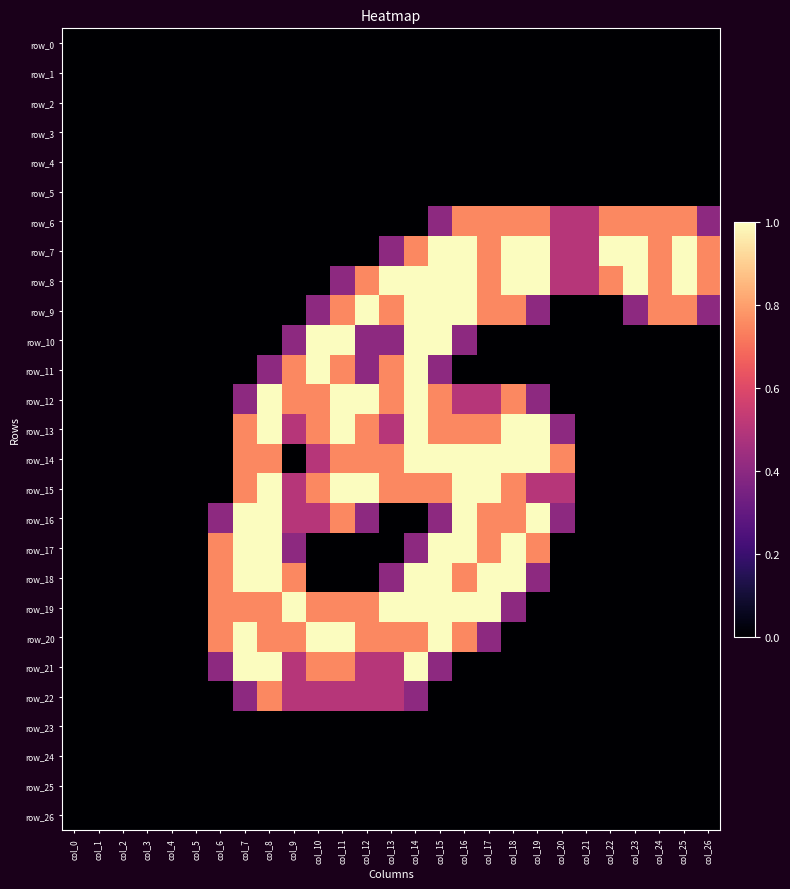

Reading left to right, list all the values displayed in this chart.

row_0: col_0=0.0	col_1=0.0	col_2=0.0	col_3=0.0	col_4=0.0	col_5=0.0	col_6=0.0	col_7=0.0	col_8=0.0	col_9=0.0	col_10=0.0	col_11=0.0	col_12=0.0	col_13=0.0	col_14=0.0	col_15=0.0	col_16=0.0	col_17=0.0	col_18=0.0	col_19=0.0	col_20=0.0	col_21=0.0	col_22=0.0	col_23=0.0	col_24=0.0	col_25=0.0	col_26=0.0
row_1: col_0=0.0	col_1=0.0	col_2=0.0	col_3=0.0	col_4=0.0	col_5=0.0	col_6=0.0	col_7=0.0	col_8=0.0	col_9=0.0	col_10=0.0	col_11=0.0	col_12=0.0	col_13=0.0	col_14=0.0	col_15=0.0	col_16=0.0	col_17=0.0	col_18=0.0	col_19=0.0	col_20=0.0	col_21=0.0	col_22=0.0	col_23=0.0	col_24=0.0	col_25=0.0	col_26=0.0
row_2: col_0=0.0	col_1=0.0	col_2=0.0	col_3=0.0	col_4=0.0	col_5=0.0	col_6=0.0	col_7=0.0	col_8=0.0	col_9=0.0	col_10=0.0	col_11=0.0	col_12=0.0	col_13=0.0	col_14=0.0	col_15=0.0	col_16=0.0	col_17=0.0	col_18=0.0	col_19=0.0	col_20=0.0	col_21=0.0	col_22=0.0	col_23=0.0	col_24=0.0	col_25=0.0	col_26=0.0
row_3: col_0=0.0	col_1=0.0	col_2=0.0	col_3=0.0	col_4=0.0	col_5=0.0	col_6=0.0	col_7=0.0	col_8=0.0	col_9=0.0	col_10=0.0	col_11=0.0	col_12=0.0	col_13=0.0	col_14=0.0	col_15=0.0	col_16=0.0	col_17=0.0	col_18=0.0	col_19=0.0	col_20=0.0	col_21=0.0	col_22=0.0	col_23=0.0	col_24=0.0	col_25=0.0	col_26=0.0
row_4: col_0=0.0	col_1=0.0	col_2=0.0	col_3=0.0	col_4=0.0	col_5=0.0	col_6=0.0	col_7=0.0	col_8=0.0	col_9=0.0	col_10=0.0	col_11=0.0	col_12=0.0	col_13=0.0	col_14=0.0	col_15=0.0	col_16=0.0	col_17=0.0	col_18=0.0	col_19=0.0	col_20=0.0	col_21=0.0	col_22=0.0	col_23=0.0	col_24=0.0	col_25=0.0	col_26=0.0
row_5: col_0=0.0	col_1=0.0	col_2=0.0	col_3=0.0	col_4=0.0	col_5=0.0	col_6=0.0	col_7=0.0	col_8=0.0	col_9=0.0	col_10=0.0	col_11=0.0	col_12=0.0	col_13=0.0	col_14=0.0	col_15=0.0	col_16=0.0	col_17=0.0	col_18=0.0	col_19=0.0	col_20=0.0	col_21=0.0	col_22=0.0	col_23=0.0	col_24=0.0	col_25=0.0	col_26=0.0
row_6: col_0=0.0	col_1=0.0	col_2=0.0	col_3=0.0	col_4=0.0	col_5=0.0	col_6=0.0	col_7=0.0	col_8=0.0	col_9=0.0	col_10=0.0	col_11=0.0	col_12=0.0	col_13=0.0	col_14=0.0	col_15=0.4	col_16=0.8	col_17=0.8	col_18=0.8	col_19=0.8	col_20=0.5	col_21=0.5	col_22=0.8	col_23=0.8	col_24=0.8	col_25=0.8	col_26=0.4
row_7: col_0=0.0	col_1=0.0	col_2=0.0	col_3=0.0	col_4=0.0	col_5=0.0	col_6=0.0	col_7=0.0	col_8=0.0	col_9=0.0	col_10=0.0	col_11=0.0	col_12=0.0	col_13=0.4	col_14=0.8	col_15=1.0	col_16=1.0	col_17=0.8	col_18=1.0	col_19=1.0	col_20=0.5	col_21=0.5	col_22=1.0	col_23=1.0	col_24=0.8	col_25=1.0	col_26=0.8
row_8: col_0=0.0	col_1=0.0	col_2=0.0	col_3=0.0	col_4=0.0	col_5=0.0	col_6=0.0	col_7=0.0	col_8=0.0	col_9=0.0	col_10=0.0	col_11=0.4	col_12=0.8	col_13=1.0	col_14=1.0	col_15=1.0	col_16=1.0	col_17=0.8	col_18=1.0	col_19=1.0	col_20=0.5	col_21=0.5	col_22=0.8	col_23=1.0	col_24=0.8	col_25=1.0	col_26=0.8
row_9: col_0=0.0	col_1=0.0	col_2=0.0	col_3=0.0	col_4=0.0	col_5=0.0	col_6=0.0	col_7=0.0	col_8=0.0	col_9=0.0	col_10=0.4	col_11=0.8	col_12=1.0	col_13=0.8	col_14=1.0	col_15=1.0	col_16=1.0	col_17=0.8	col_18=0.8	col_19=0.4	col_20=0.0	col_21=0.0	col_22=0.0	col_23=0.4	col_24=0.8	col_25=0.8	col_26=0.4
row_10: col_0=0.0	col_1=0.0	col_2=0.0	col_3=0.0	col_4=0.0	col_5=0.0	col_6=0.0	col_7=0.0	col_8=0.0	col_9=0.4	col_10=1.0	col_11=1.0	col_12=0.4	col_13=0.4	col_14=1.0	col_15=1.0	col_16=0.4	col_17=0.0	col_18=0.0	col_19=0.0	col_20=0.0	col_21=0.0	col_22=0.0	col_23=0.0	col_24=0.0	col_25=0.0	col_26=0.0
row_11: col_0=0.0	col_1=0.0	col_2=0.0	col_3=0.0	col_4=0.0	col_5=0.0	col_6=0.0	col_7=0.0	col_8=0.4	col_9=0.8	col_10=1.0	col_11=0.8	col_12=0.4	col_13=0.8	col_14=1.0	col_15=0.4	col_16=0.0	col_17=0.0	col_18=0.0	col_19=0.0	col_20=0.0	col_21=0.0	col_22=0.0	col_23=0.0	col_24=0.0	col_25=0.0	col_26=0.0
row_12: col_0=0.0	col_1=0.0	col_2=0.0	col_3=0.0	col_4=0.0	col_5=0.0	col_6=0.0	col_7=0.4	col_8=1.0	col_9=0.8	col_10=0.8	col_11=1.0	col_12=1.0	col_13=0.8	col_14=1.0	col_15=0.8	col_16=0.5	col_17=0.5	col_18=0.8	col_19=0.4	col_20=0.0	col_21=0.0	col_22=0.0	col_23=0.0	col_24=0.0	col_25=0.0	col_26=0.0
row_13: col_0=0.0	col_1=0.0	col_2=0.0	col_3=0.0	col_4=0.0	col_5=0.0	col_6=0.0	col_7=0.8	col_8=1.0	col_9=0.5	col_10=0.8	col_11=1.0	col_12=0.8	col_13=0.5	col_14=1.0	col_15=0.8	col_16=0.8	col_17=0.8	col_18=1.0	col_19=1.0	col_20=0.4	col_21=0.0	col_22=0.0	col_23=0.0	col_24=0.0	col_25=0.0	col_26=0.0
row_14: col_0=0.0	col_1=0.0	col_2=0.0	col_3=0.0	col_4=0.0	col_5=0.0	col_6=0.0	col_7=0.8	col_8=0.8	col_9=0.0	col_10=0.5	col_11=0.8	col_12=0.8	col_13=0.8	col_14=1.0	col_15=1.0	col_16=1.0	col_17=1.0	col_18=1.0	col_19=1.0	col_20=0.8	col_21=0.0	col_22=0.0	col_23=0.0	col_24=0.0	col_25=0.0	col_26=0.0
row_15: col_0=0.0	col_1=0.0	col_2=0.0	col_3=0.0	col_4=0.0	col_5=0.0	col_6=0.0	col_7=0.8	col_8=1.0	col_9=0.5	col_10=0.8	col_11=1.0	col_12=1.0	col_13=0.8	col_14=0.8	col_15=0.8	col_16=1.0	col_17=1.0	col_18=0.8	col_19=0.5	col_20=0.5	col_21=0.0	col_22=0.0	col_23=0.0	col_24=0.0	col_25=0.0	col_26=0.0
row_16: col_0=0.0	col_1=0.0	col_2=0.0	col_3=0.0	col_4=0.0	col_5=0.0	col_6=0.4	col_7=1.0	col_8=1.0	col_9=0.5	col_10=0.5	col_11=0.8	col_12=0.4	col_13=0.0	col_14=0.0	col_15=0.4	col_16=1.0	col_17=0.8	col_18=0.8	col_19=1.0	col_20=0.4	col_21=0.0	col_22=0.0	col_23=0.0	col_24=0.0	col_25=0.0	col_26=0.0
row_17: col_0=0.0	col_1=0.0	col_2=0.0	col_3=0.0	col_4=0.0	col_5=0.0	col_6=0.8	col_7=1.0	col_8=1.0	col_9=0.4	col_10=0.0	col_11=0.0	col_12=0.0	col_13=0.0	col_14=0.4	col_15=1.0	col_16=1.0	col_17=0.8	col_18=1.0	col_19=0.8	col_20=0.0	col_21=0.0	col_22=0.0	col_23=0.0	col_24=0.0	col_25=0.0	col_26=0.0
row_18: col_0=0.0	col_1=0.0	col_2=0.0	col_3=0.0	col_4=0.0	col_5=0.0	col_6=0.8	col_7=1.0	col_8=1.0	col_9=0.8	col_10=0.0	col_11=0.0	col_12=0.0	col_13=0.4	col_14=1.0	col_15=1.0	col_16=0.8	col_17=1.0	col_18=1.0	col_19=0.4	col_20=0.0	col_21=0.0	col_22=0.0	col_23=0.0	col_24=0.0	col_25=0.0	col_26=0.0
row_19: col_0=0.0	col_1=0.0	col_2=0.0	col_3=0.0	col_4=0.0	col_5=0.0	col_6=0.8	col_7=0.8	col_8=0.8	col_9=1.0	col_10=0.8	col_11=0.8	col_12=0.8	col_13=1.0	col_14=1.0	col_15=1.0	col_16=1.0	col_17=1.0	col_18=0.4	col_19=0.0	col_20=0.0	col_21=0.0	col_22=0.0	col_23=0.0	col_24=0.0	col_25=0.0	col_26=0.0
row_20: col_0=0.0	col_1=0.0	col_2=0.0	col_3=0.0	col_4=0.0	col_5=0.0	col_6=0.8	col_7=1.0	col_8=0.8	col_9=0.8	col_10=1.0	col_11=1.0	col_12=0.8	col_13=0.8	col_14=0.8	col_15=1.0	col_16=0.8	col_17=0.4	col_18=0.0	col_19=0.0	col_20=0.0	col_21=0.0	col_22=0.0	col_23=0.0	col_24=0.0	col_25=0.0	col_26=0.0
row_21: col_0=0.0	col_1=0.0	col_2=0.0	col_3=0.0	col_4=0.0	col_5=0.0	col_6=0.4	col_7=1.0	col_8=1.0	col_9=0.5	col_10=0.8	col_11=0.8	col_12=0.5	col_13=0.5	col_14=1.0	col_15=0.4	col_16=0.0	col_17=0.0	col_18=0.0	col_19=0.0	col_20=0.0	col_21=0.0	col_22=0.0	col_23=0.0	col_24=0.0	col_25=0.0	col_26=0.0
row_22: col_0=0.0	col_1=0.0	col_2=0.0	col_3=0.0	col_4=0.0	col_5=0.0	col_6=0.0	col_7=0.4	col_8=0.8	col_9=0.5	col_10=0.5	col_11=0.5	col_12=0.5	col_13=0.5	col_14=0.4	col_15=0.0	col_16=0.0	col_17=0.0	col_18=0.0	col_19=0.0	col_20=0.0	col_21=0.0	col_22=0.0	col_23=0.0	col_24=0.0	col_25=0.0	col_26=0.0
row_23: col_0=0.0	col_1=0.0	col_2=0.0	col_3=0.0	col_4=0.0	col_5=0.0	col_6=0.0	col_7=0.0	col_8=0.0	col_9=0.0	col_10=0.0	col_11=0.0	col_12=0.0	col_13=0.0	col_14=0.0	col_15=0.0	col_16=0.0	col_17=0.0	col_18=0.0	col_19=0.0	col_20=0.0	col_21=0.0	col_22=0.0	col_23=0.0	col_24=0.0	col_25=0.0	col_26=0.0
row_24: col_0=0.0	col_1=0.0	col_2=0.0	col_3=0.0	col_4=0.0	col_5=0.0	col_6=0.0	col_7=0.0	col_8=0.0	col_9=0.0	col_10=0.0	col_11=0.0	col_12=0.0	col_13=0.0	col_14=0.0	col_15=0.0	col_16=0.0	col_17=0.0	col_18=0.0	col_19=0.0	col_20=0.0	col_21=0.0	col_22=0.0	col_23=0.0	col_24=0.0	col_25=0.0	col_26=0.0
row_25: col_0=0.0	col_1=0.0	col_2=0.0	col_3=0.0	col_4=0.0	col_5=0.0	col_6=0.0	col_7=0.0	col_8=0.0	col_9=0.0	col_10=0.0	col_11=0.0	col_12=0.0	col_13=0.0	col_14=0.0	col_15=0.0	col_16=0.0	col_17=0.0	col_18=0.0	col_19=0.0	col_20=0.0	col_21=0.0	col_22=0.0	col_23=0.0	col_24=0.0	col_25=0.0	col_26=0.0
row_26: col_0=0.0	col_1=0.0	col_2=0.0	col_3=0.0	col_4=0.0	col_5=0.0	col_6=0.0	col_7=0.0	col_8=0.0	col_9=0.0	col_10=0.0	col_11=0.0	col_12=0.0	col_13=0.0	col_14=0.0	col_15=0.0	col_16=0.0	col_17=0.0	col_18=0.0	col_19=0.0	col_20=0.0	col_21=0.0	col_22=0.0	col_23=0.0	col_24=0.0	col_25=0.0	col_26=0.0